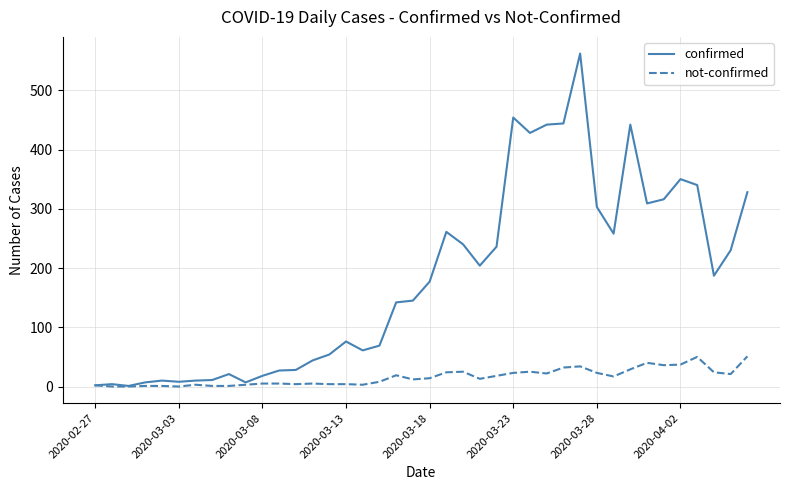

What is the maximum value shown in the chart?

562